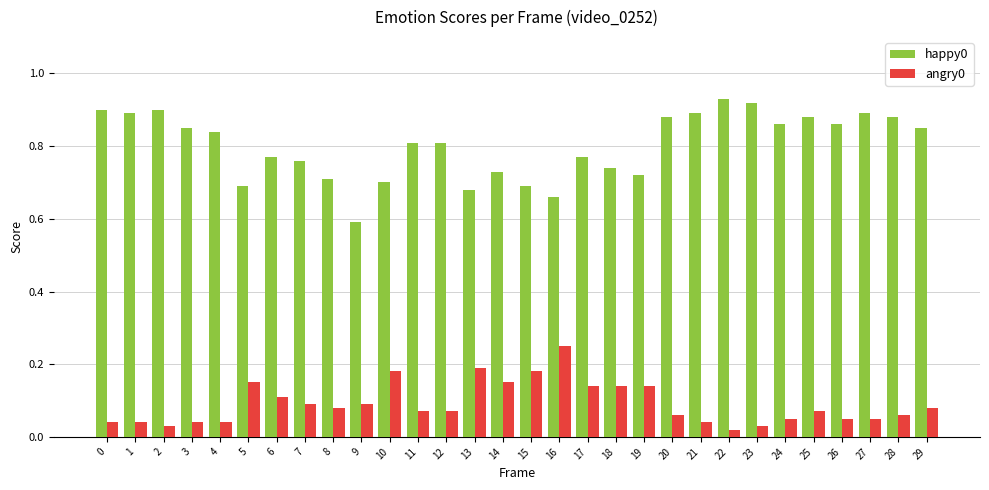

Count the number of categories in the chart.

30